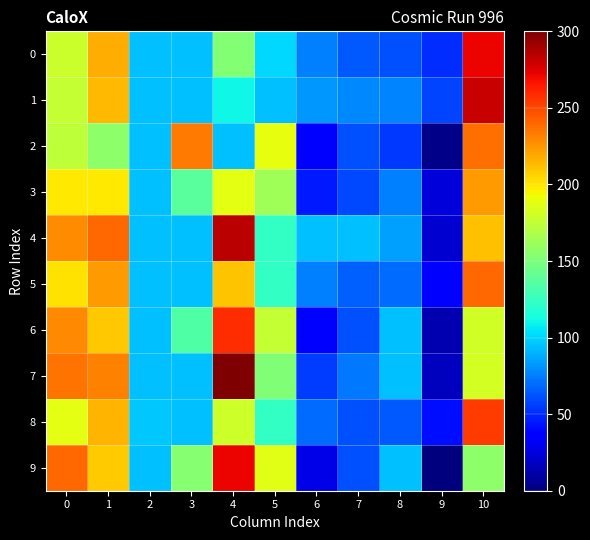

How many series are shown in this chart?

10